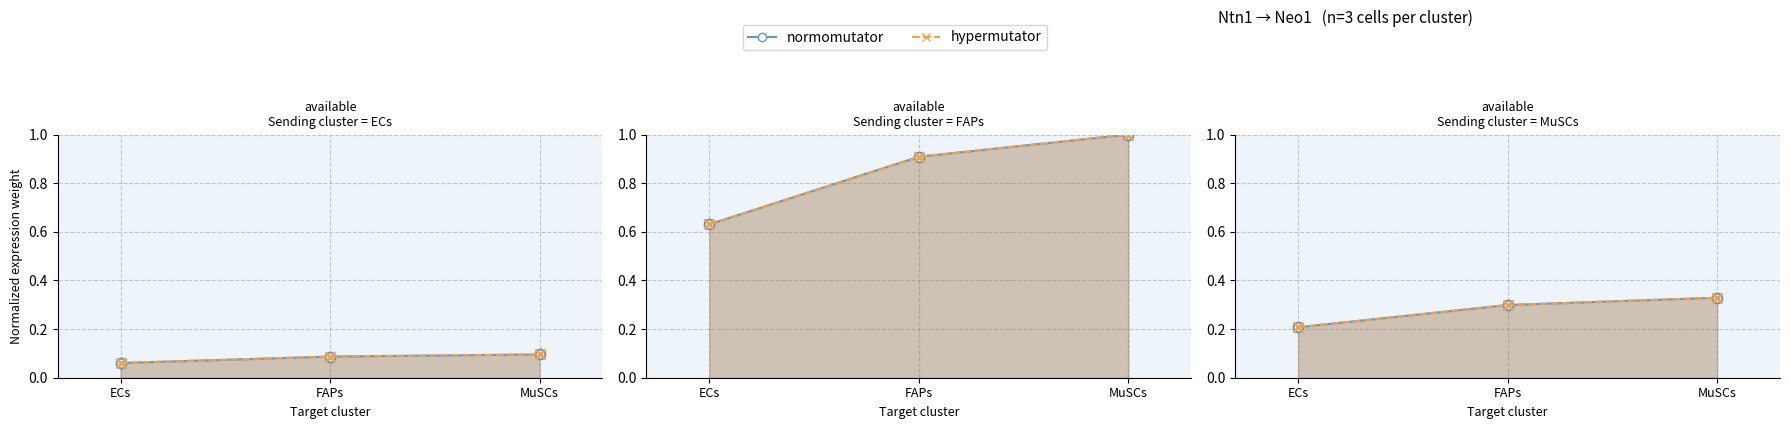

What is the label of the 2nd point from the right?

FAPs